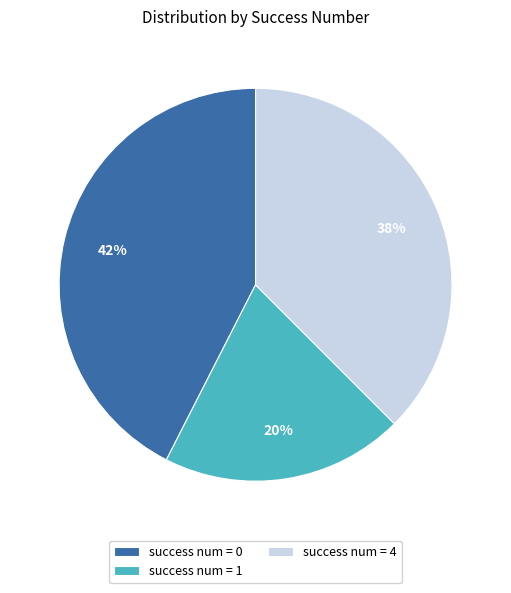

Combined, do success num = 0 and success num = 4 account for over 50%?

Yes